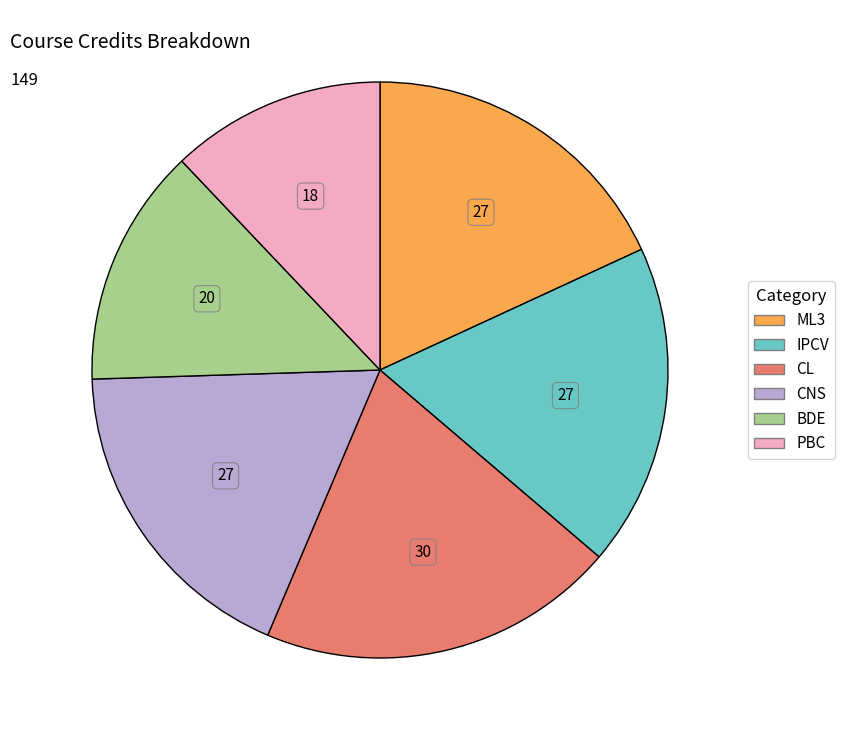

What is the smallest slice in the pie chart?

PBC